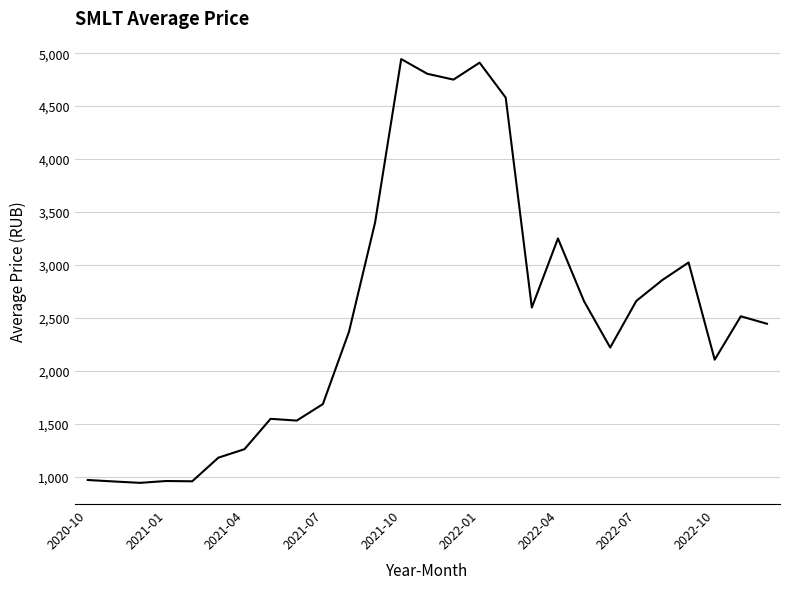

What is the minimum value shown in the chart?

942.0